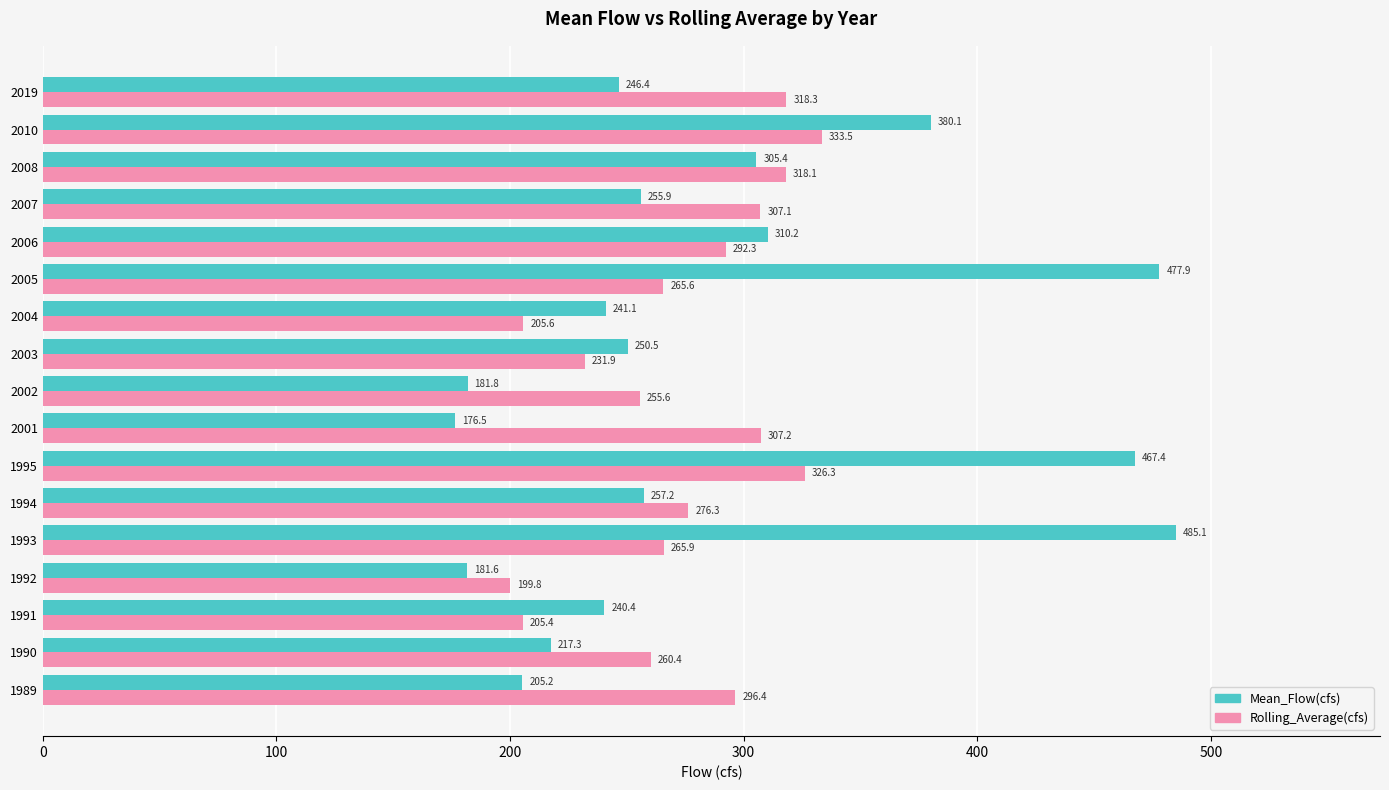

At which category is the sum across all series the highest?

1995